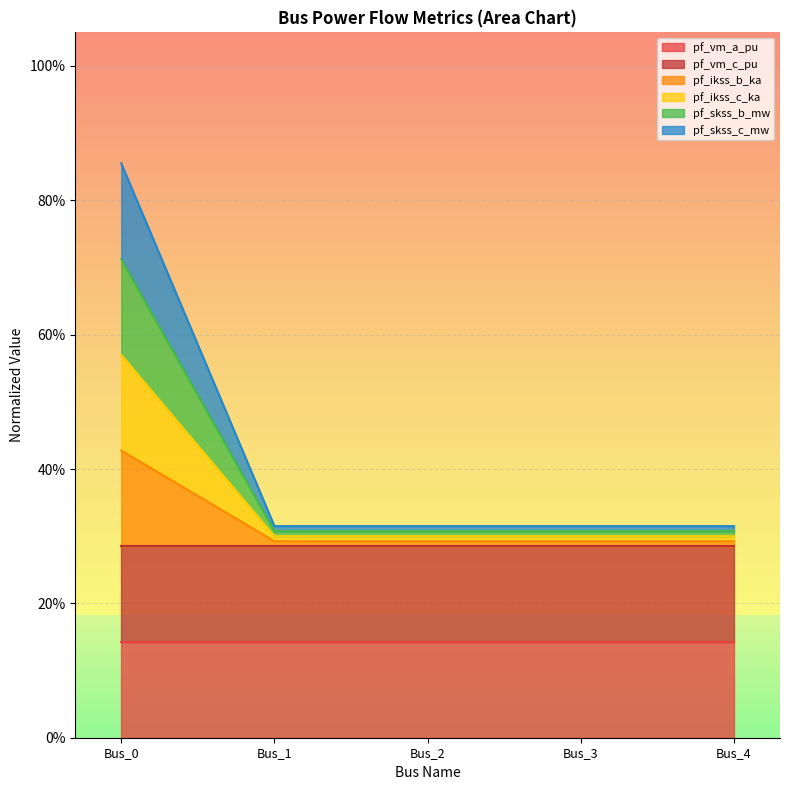

True or false: pf_skss_c_mw and pf_ikss_b_ka intersect in this chart.

False